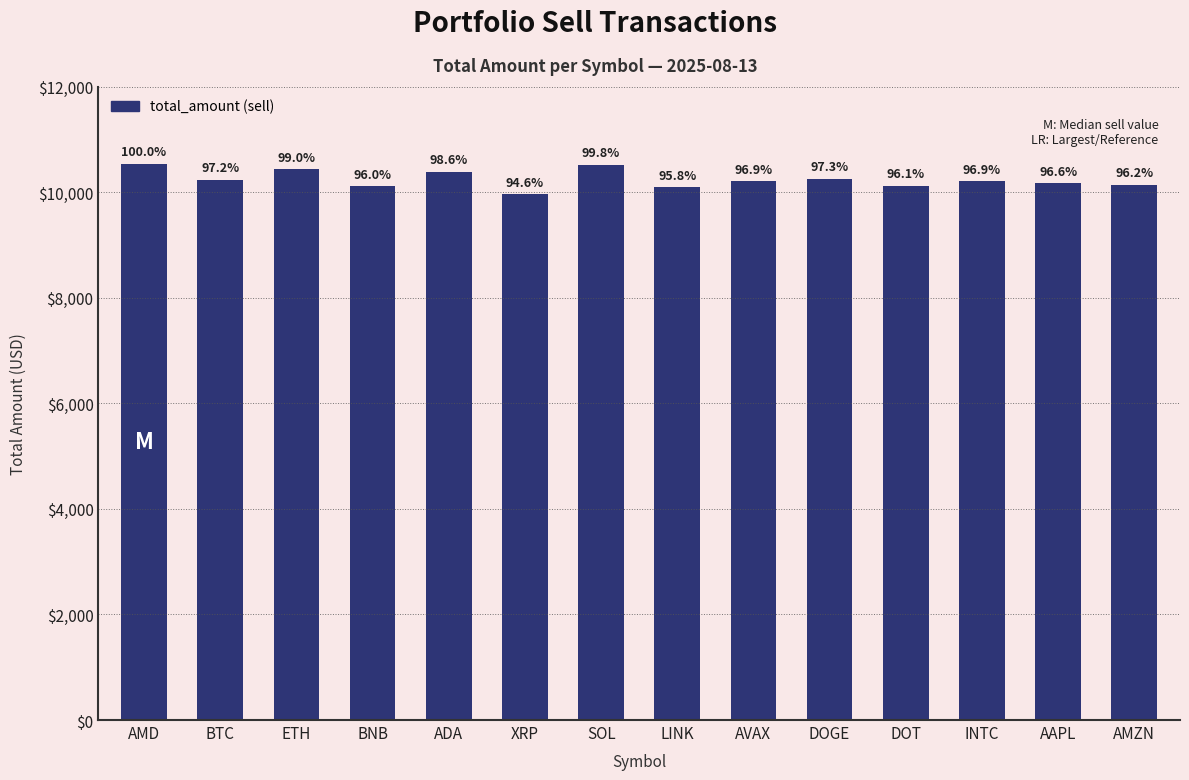

What is the average value?

10242.8